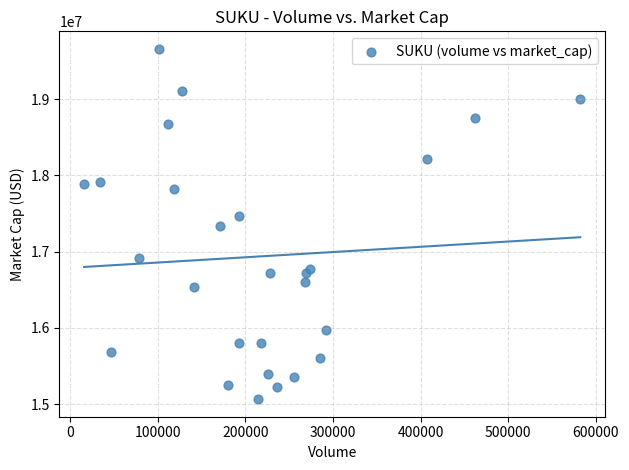

What is the range of X values (max minus min)?

565914.4